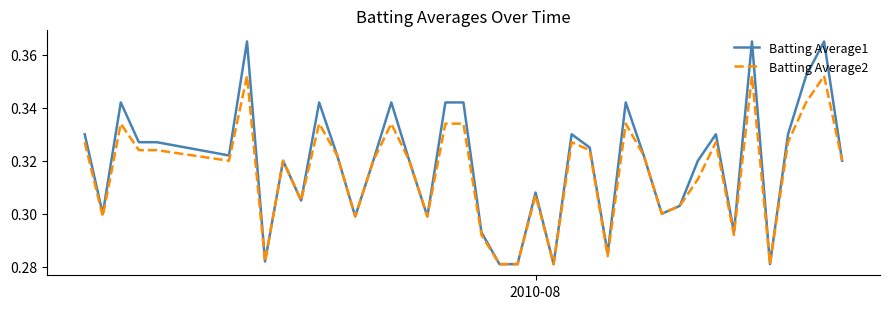

Rank the series by their maximum value, from lowest to highest.

Batting Average2, Batting Average1